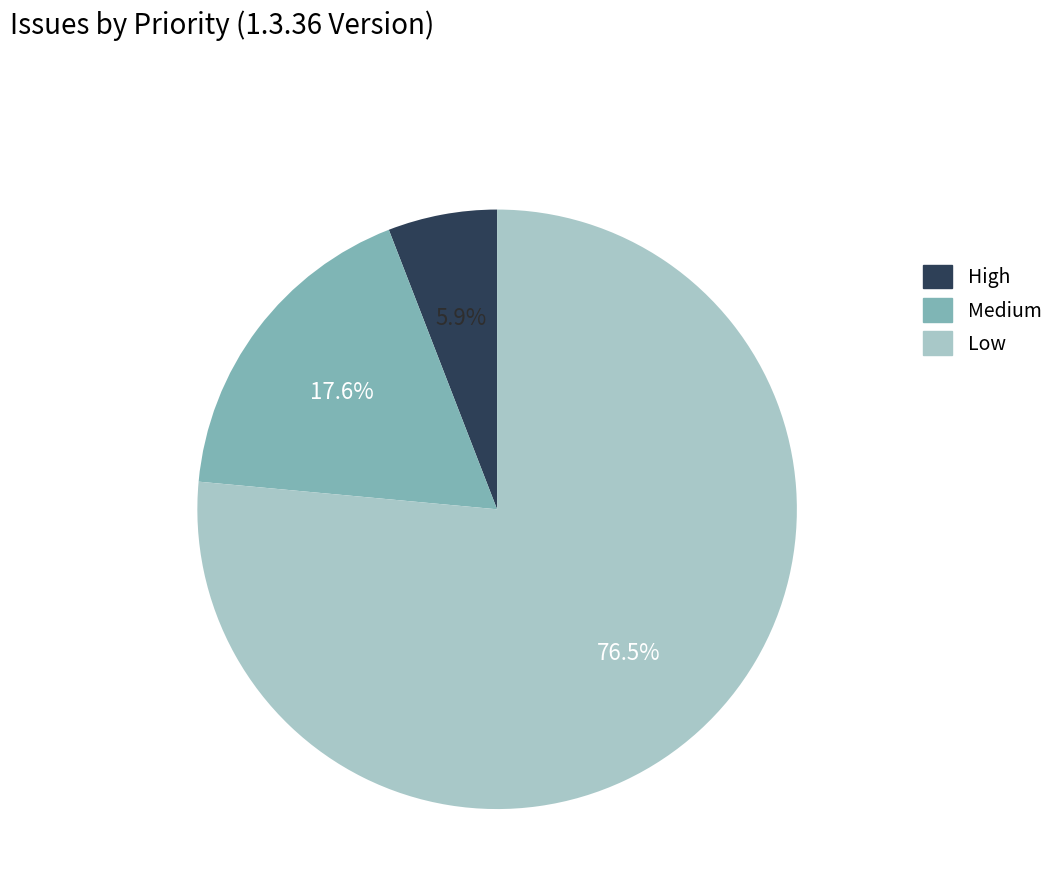

Is there any slice that represents more than half of the pie?

Yes